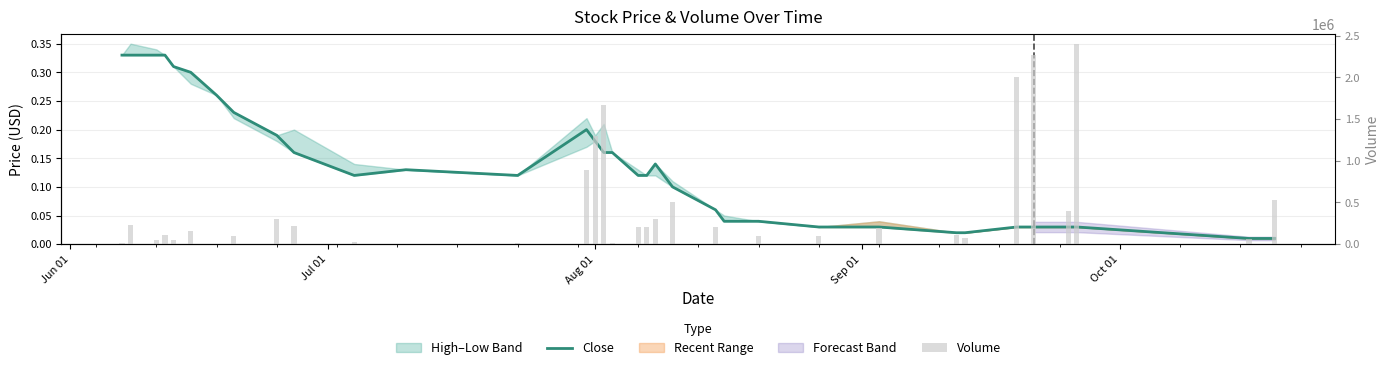

What is the sum of all Close values?

4.7